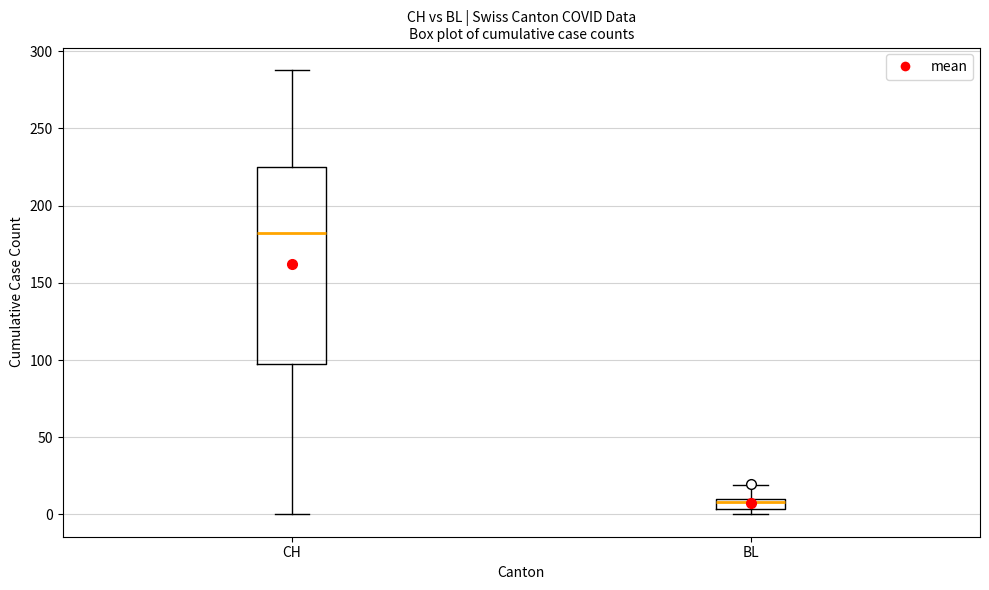

Where is the lower edge of the box for BL on the y-axis? The values are not printed on the chart, so give them approximately, as read against the axis.

5